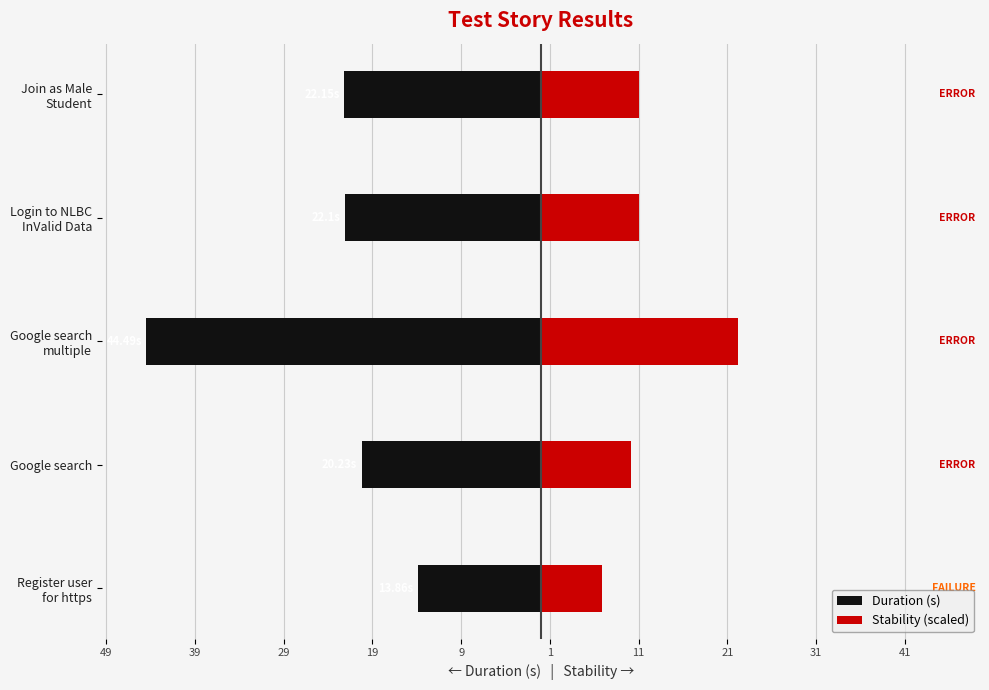

What is the average value of the Stability (scaled) series?

12.3